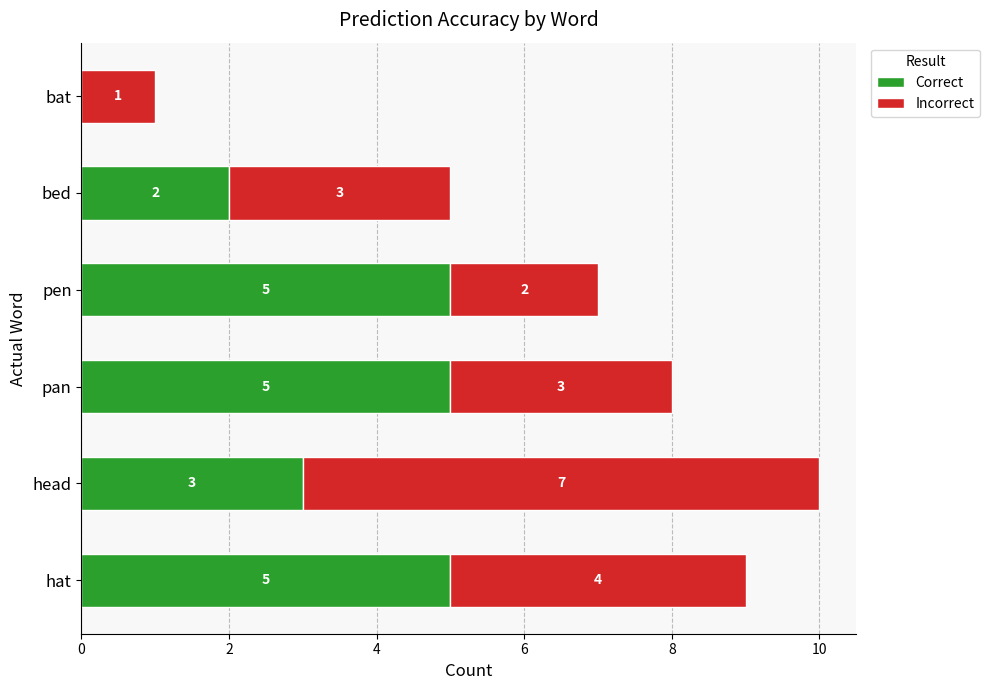

What is the total value across all series at bed?

5